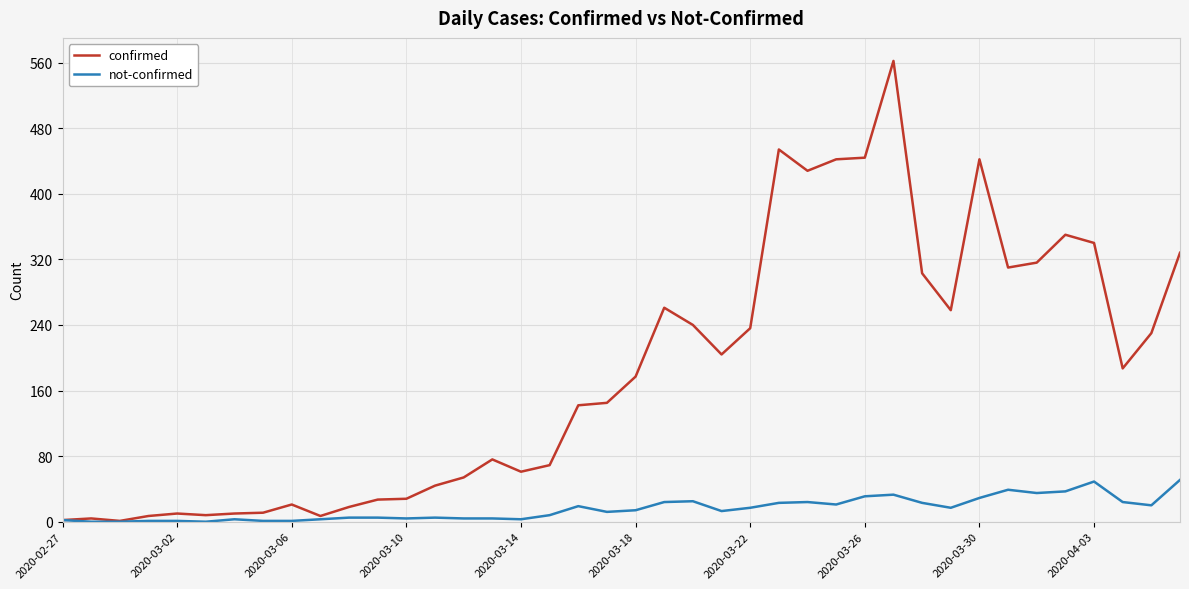

What is the maximum value shown in the chart?

562